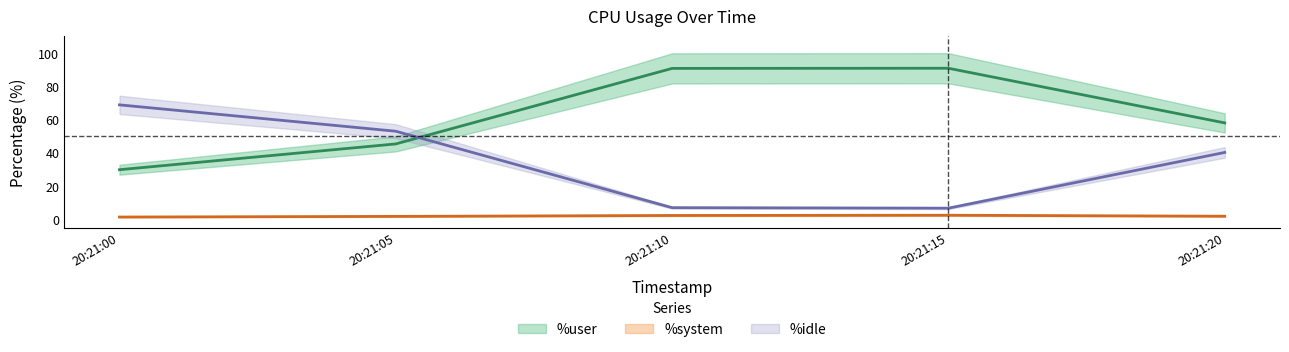

True or false: %idle and %user intersect in this chart.

True